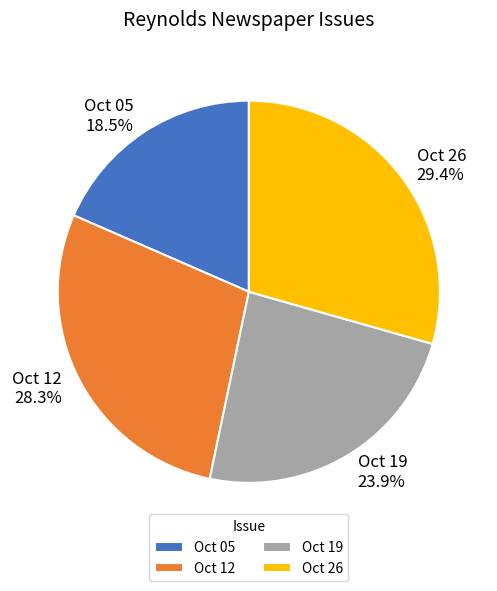

To the nearest percent, what is the difference between the largest and smallest slice percentages?

11%